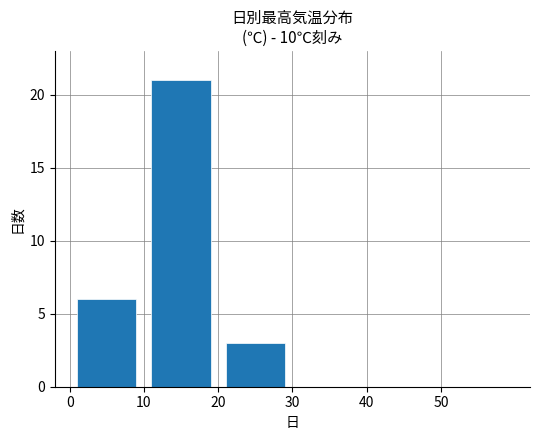

What is the greatest value displayed?

21